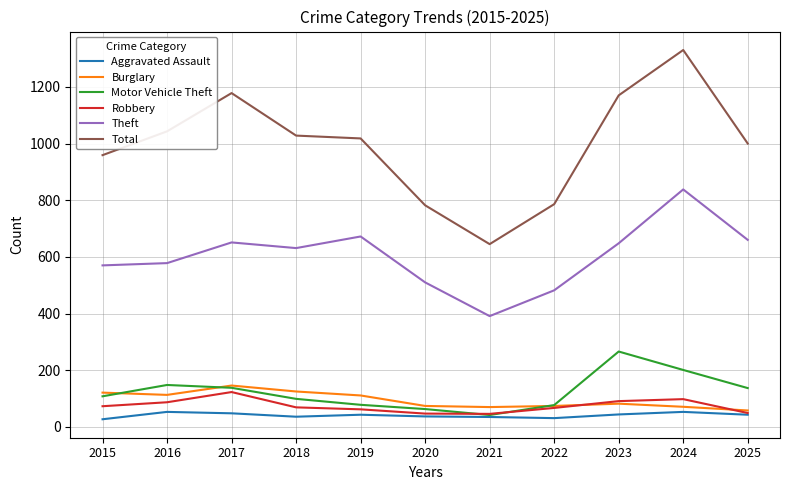

Is it true that Theft equals 1106 at 2023?

False